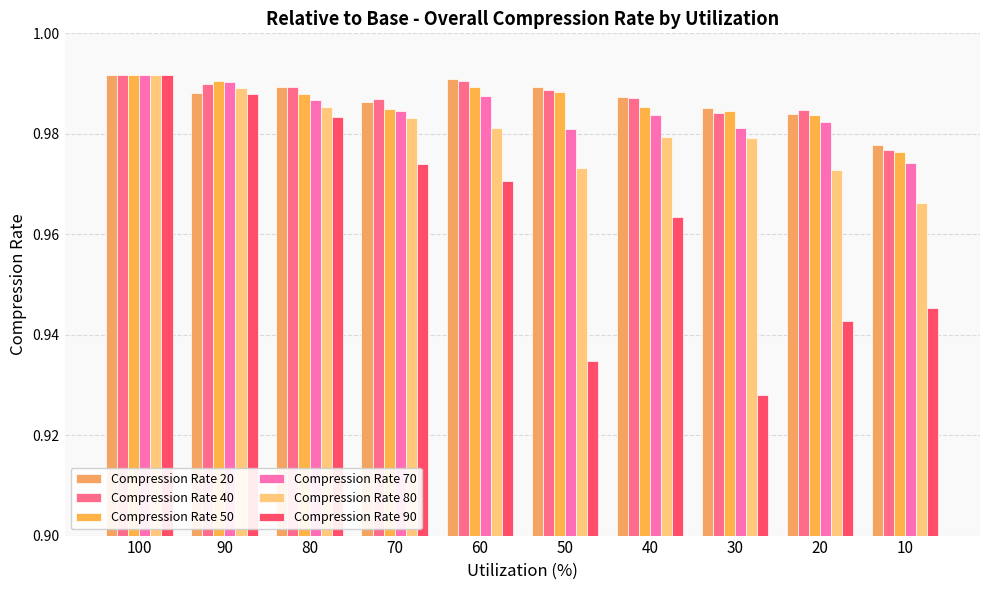

Where is Compression Rate 20 nearest to the value 0?

10